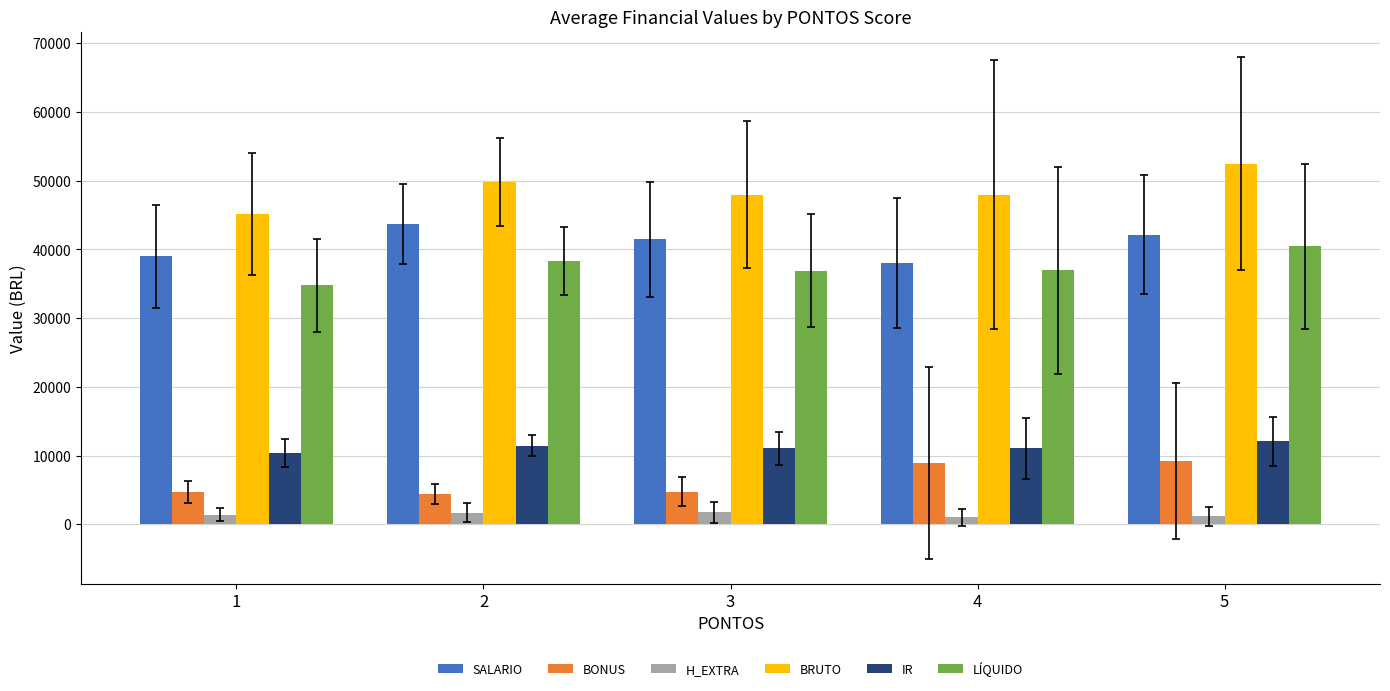

Which label corresponds to the largest value in the chart?

5